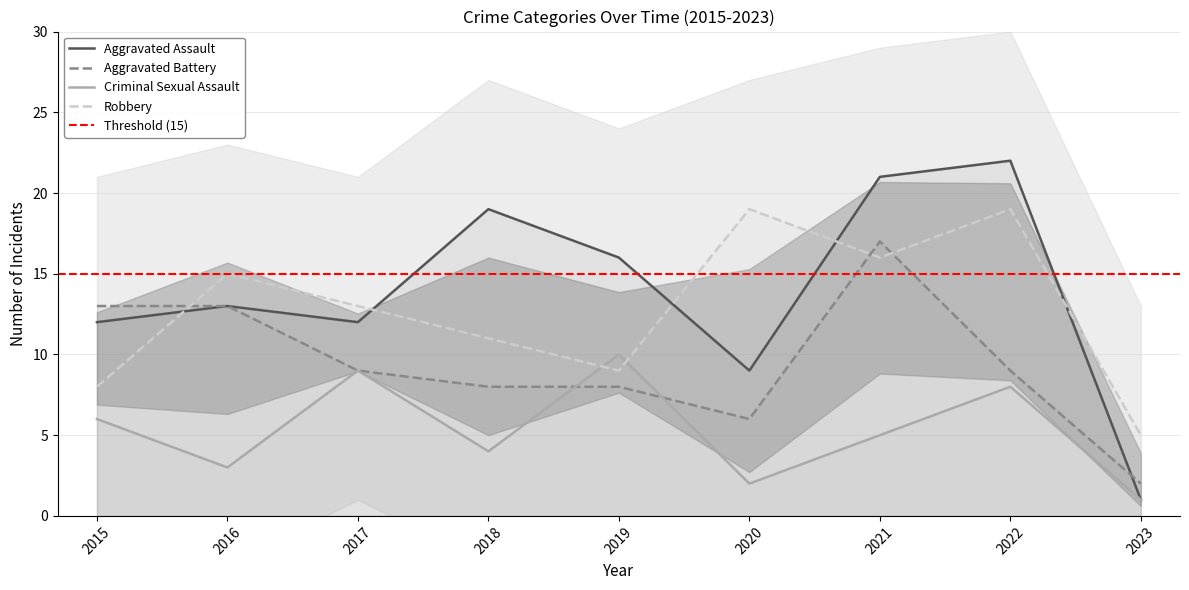

What is the difference between the second highest and second lowest values in the Aggravated Assault series?

12